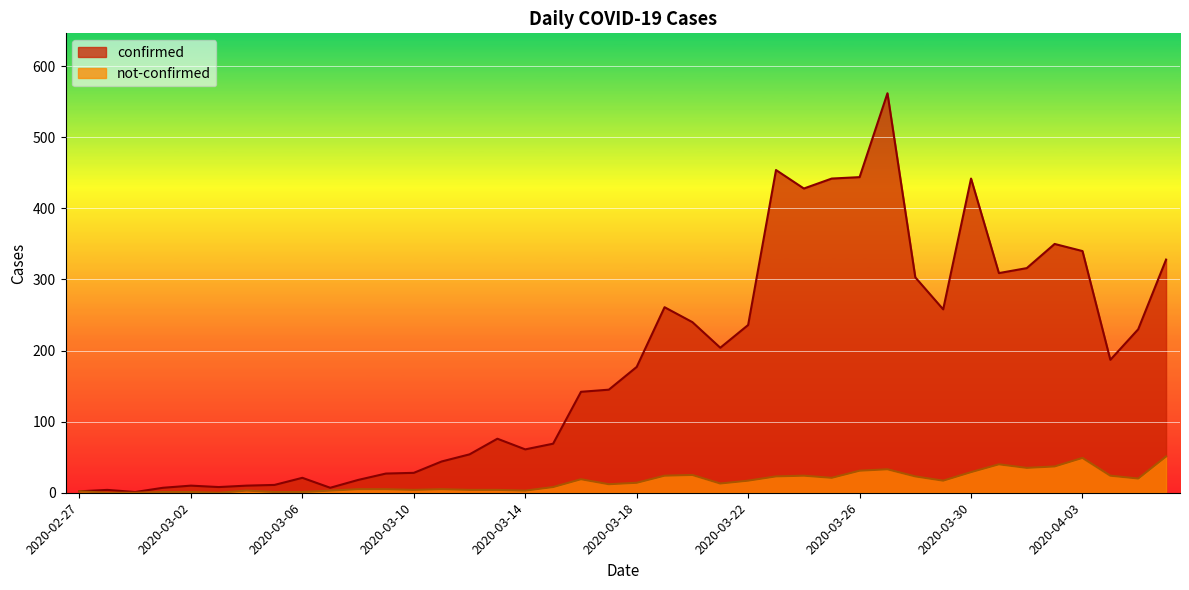

What is the label of the 18th point from the left?

2020-03-15